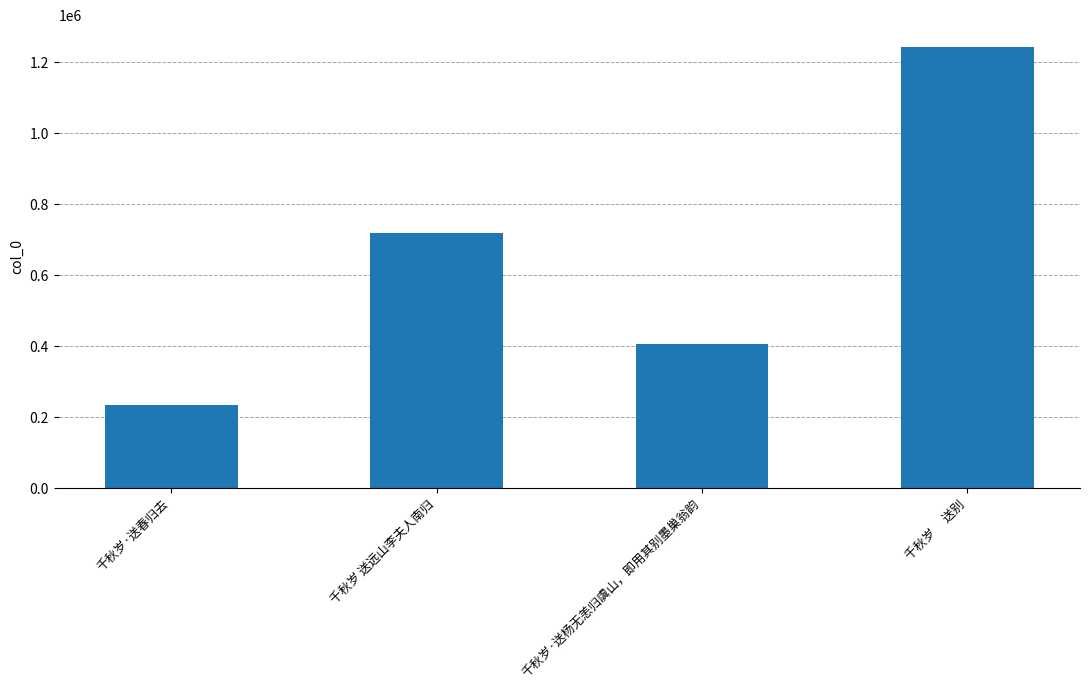

Rank the categories by value from lowest to highest.

千秋岁·送春归去, 千秋岁·送杨无恙归虞山，即用其别墨巢翁韵, 千秋岁 送远山李夫人南归, 千秋岁　 送别